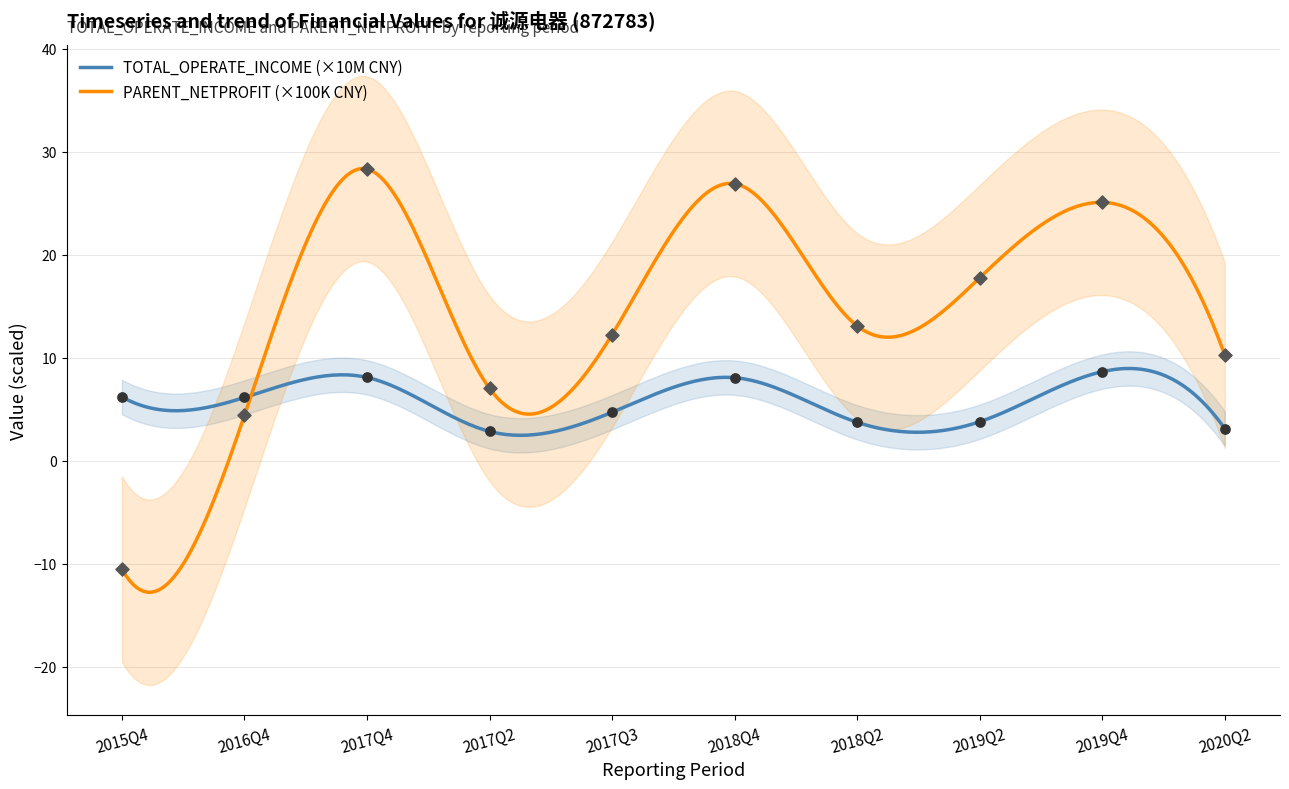

At how many categories does at least one series exceed 28?

1